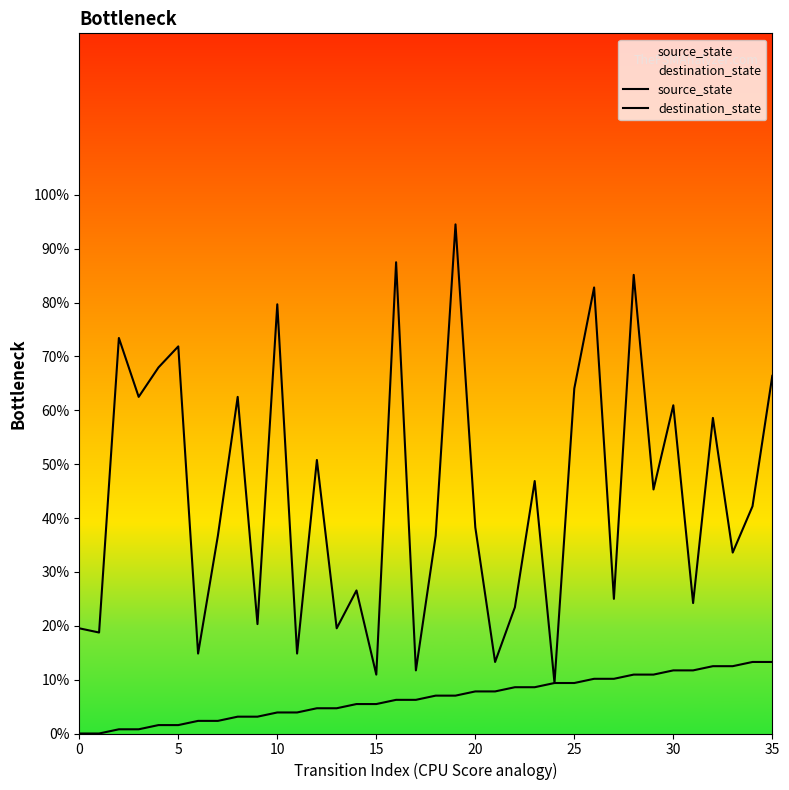

True or false: source_state has a value of 4.5 at 23.

False